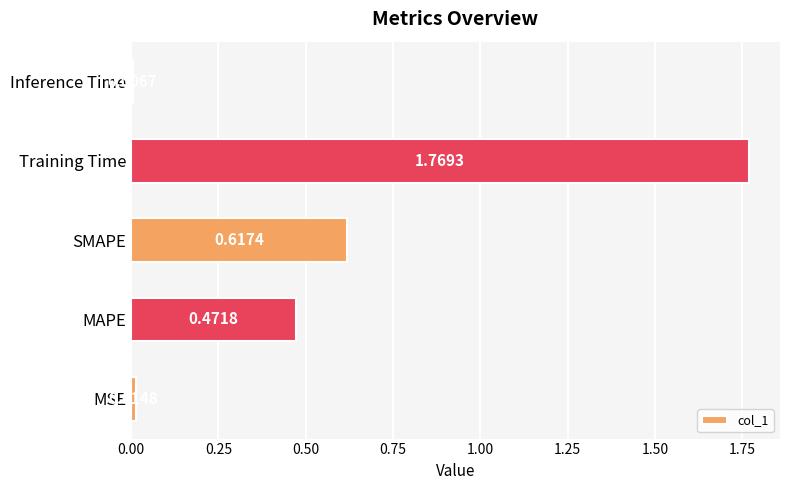

Rank the categories by value from highest to lowest.

Training Time, SMAPE, MAPE, MSE, Inference Time